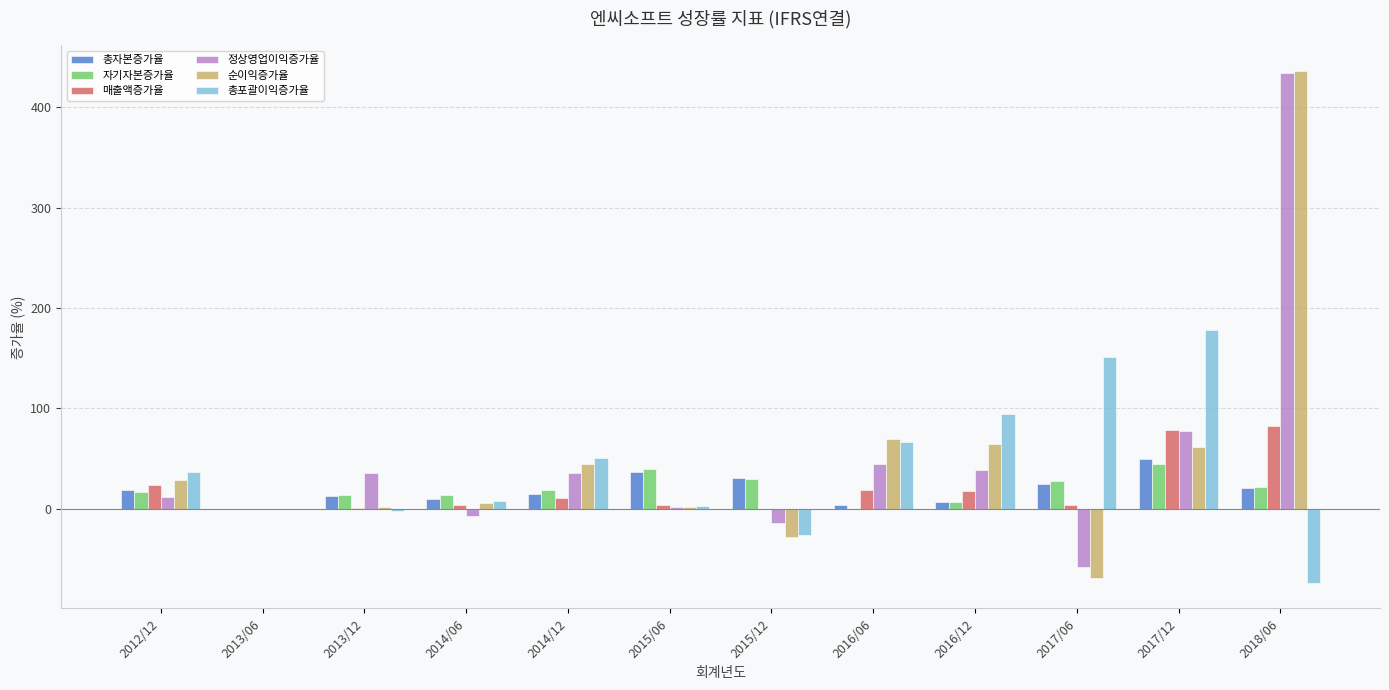

Is it true that 총포괄이익증가율 equals 36.6 at 2012/12?

True